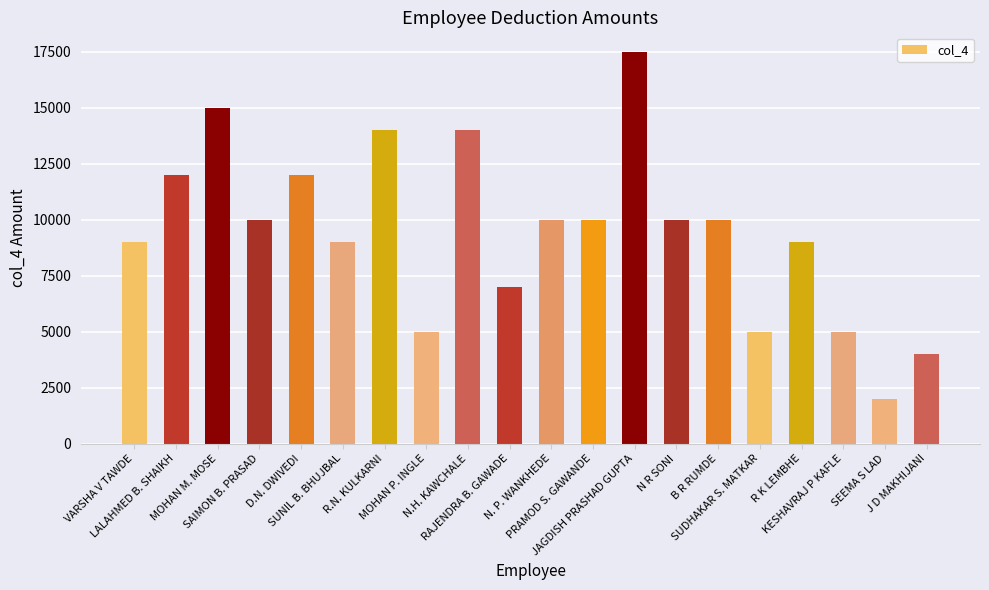

Which has a higher value, N R SONI or SEEMA S LAD?

N R SONI